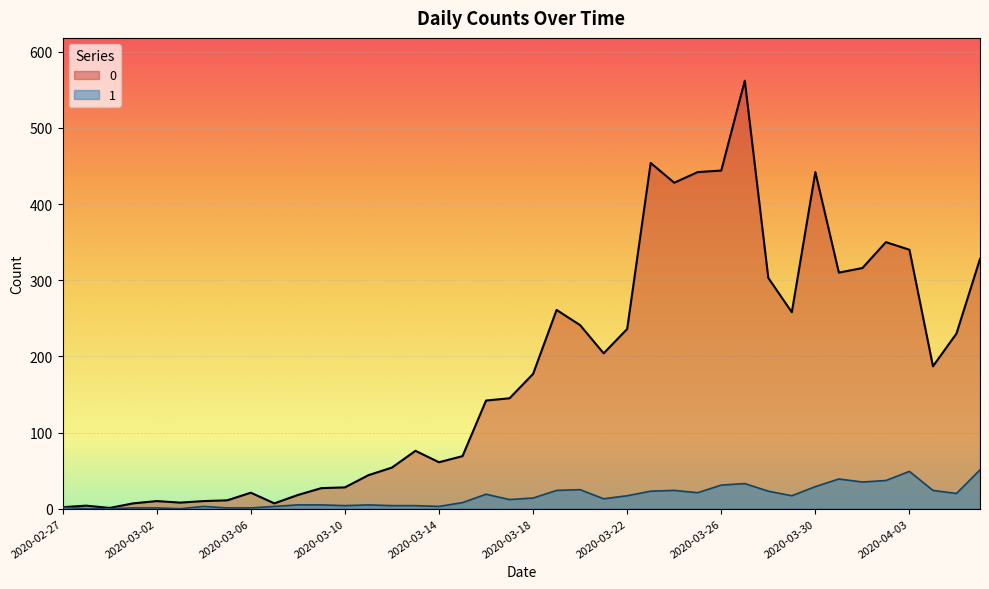

What is the average value of the 0 series?

181